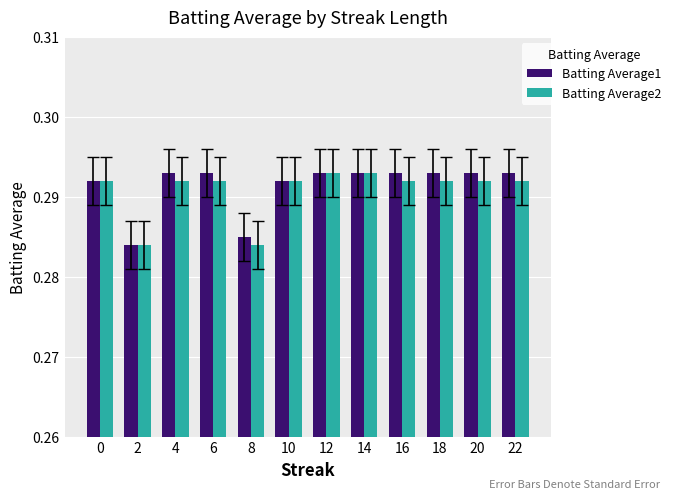

Between 2 and 22, which series saw the biggest shift?

Batting Average1